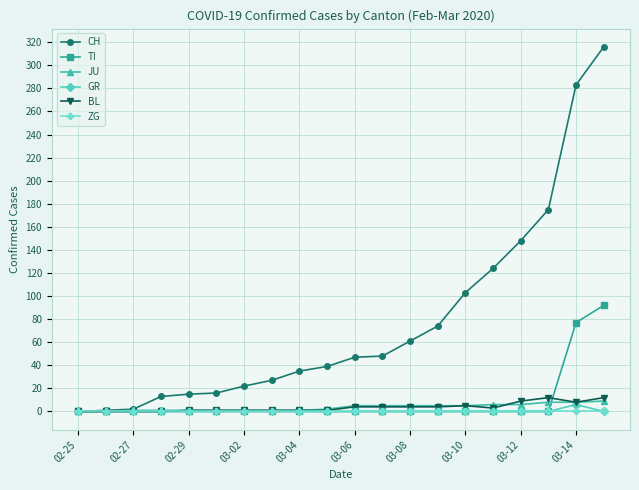

Which series has the widest spread of values?

CH